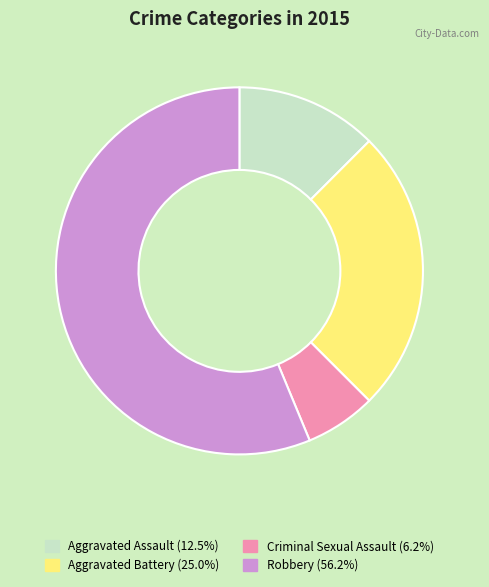

Which has a higher value, Aggravated Assault or Criminal Sexual Assault?

Aggravated Assault